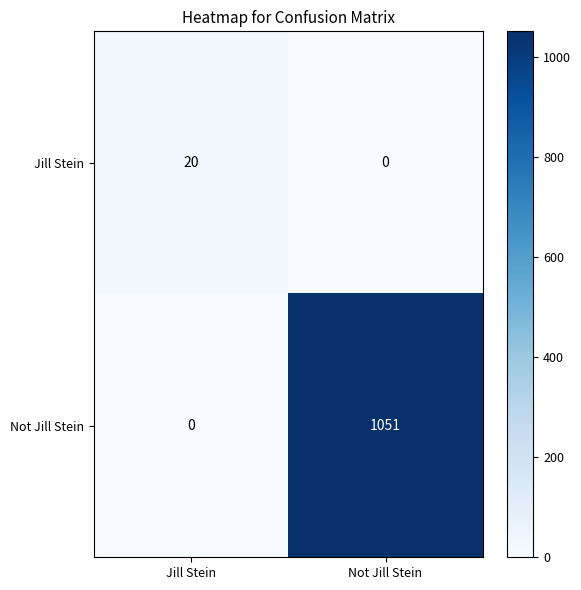

Which label corresponds to the largest value in the chart?

Not Jill Stein